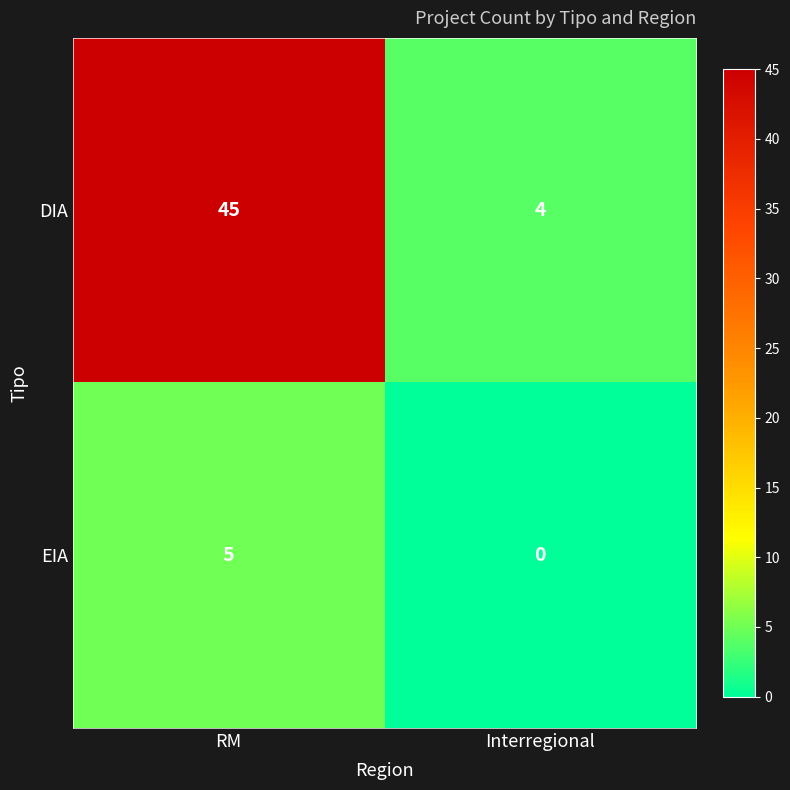

Count the number of categories in the chart.

2